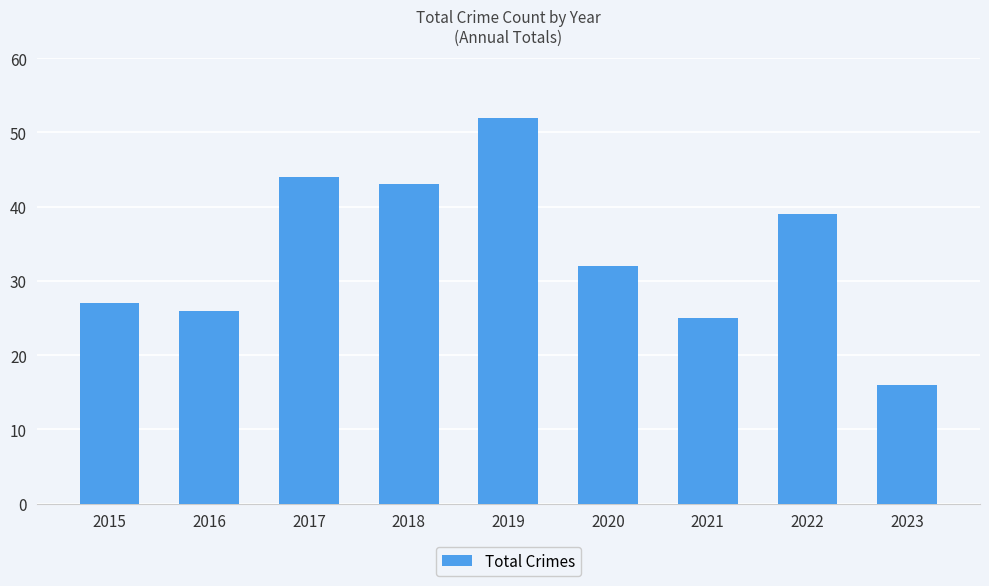

Does the chart contain stacked bars?

No